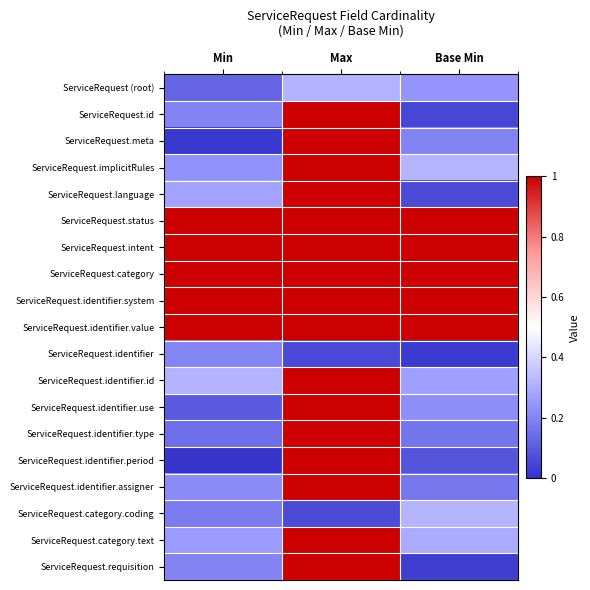

Reading left to right, list all the values displayed in this chart.

ServiceRequest (root): Min=0.1	Max=0.3	Base Min=0.2
ServiceRequest.id: Min=0.2	Max=1.0	Base Min=0.1
ServiceRequest.meta: Min=0.0	Max=1.0	Base Min=0.2
ServiceRequest.implicitRules: Min=0.2	Max=1.0	Base Min=0.3
ServiceRequest.language: Min=0.3	Max=1.0	Base Min=0.1
ServiceRequest.status: Min=1.0	Max=1.0	Base Min=1.0
ServiceRequest.intent: Min=1.0	Max=1.0	Base Min=1.0
ServiceRequest.category: Min=1.0	Max=1.0	Base Min=1.0
ServiceRequest.identifier.system: Min=1.0	Max=1.0	Base Min=1.0
ServiceRequest.identifier.value: Min=1.0	Max=1.0	Base Min=1.0
ServiceRequest.identifier: Min=0.2	Max=0.1	Base Min=0.0
ServiceRequest.identifier.id: Min=0.3	Max=1.0	Base Min=0.3
ServiceRequest.identifier.use: Min=0.1	Max=1.0	Base Min=0.2
ServiceRequest.identifier.type: Min=0.1	Max=1.0	Base Min=0.2
ServiceRequest.identifier.period: Min=0.0	Max=1.0	Base Min=0.1
ServiceRequest.identifier.assigner: Min=0.2	Max=1.0	Base Min=0.2
ServiceRequest.category.coding: Min=0.2	Max=0.1	Base Min=0.3
ServiceRequest.category.text: Min=0.3	Max=1.0	Base Min=0.3
ServiceRequest.requisition: Min=0.2	Max=1.0	Base Min=0.0